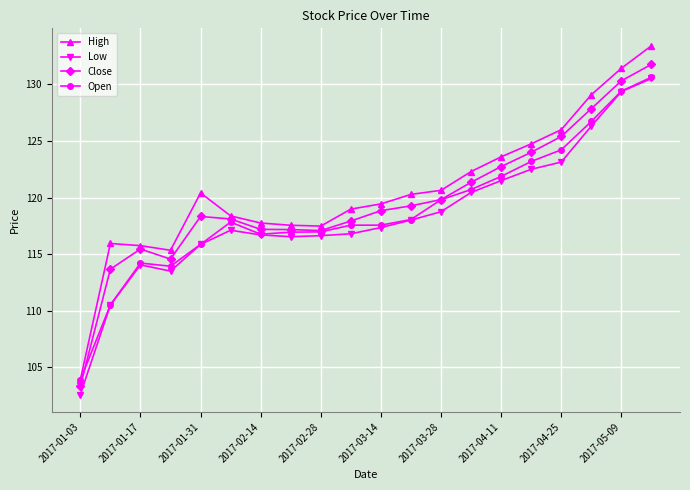

True or false: High and Low intersect in this chart.

False